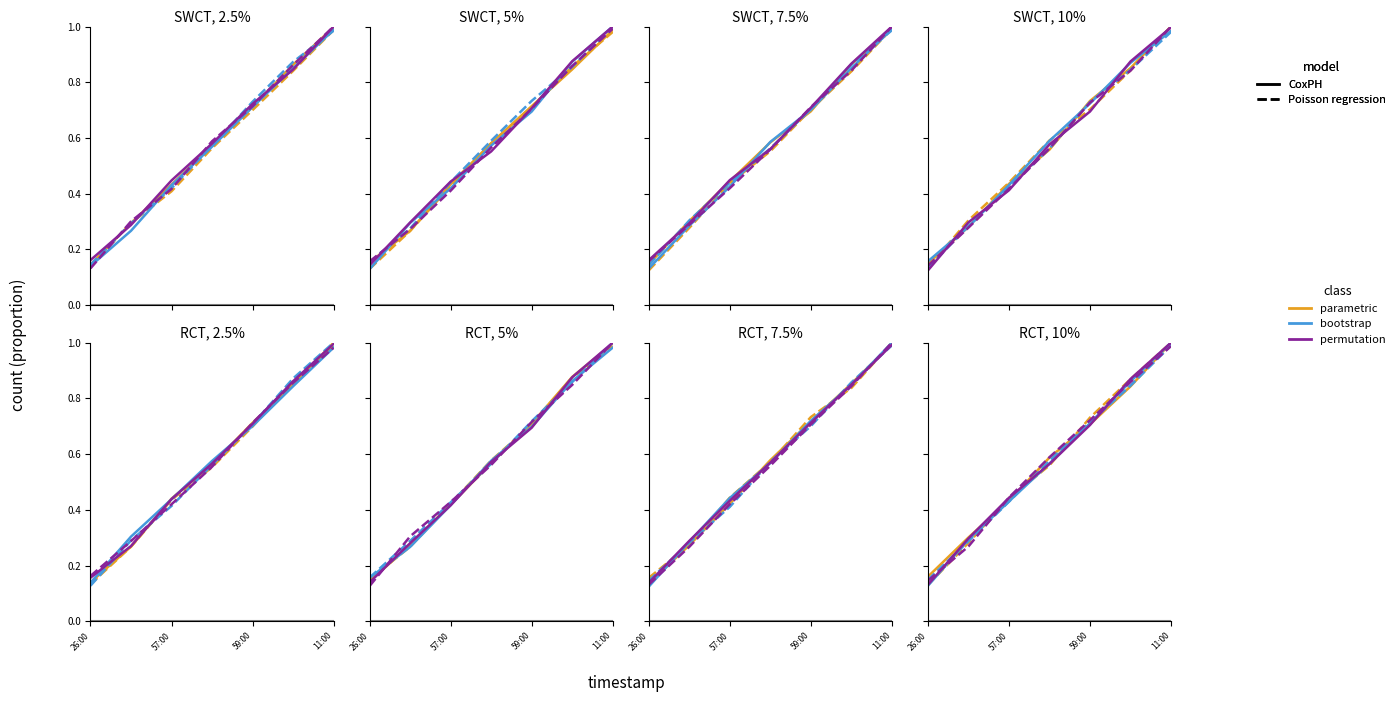

Between which two adjacent categories do permutation and bootstrap first intersect?

59:00 and 11:00